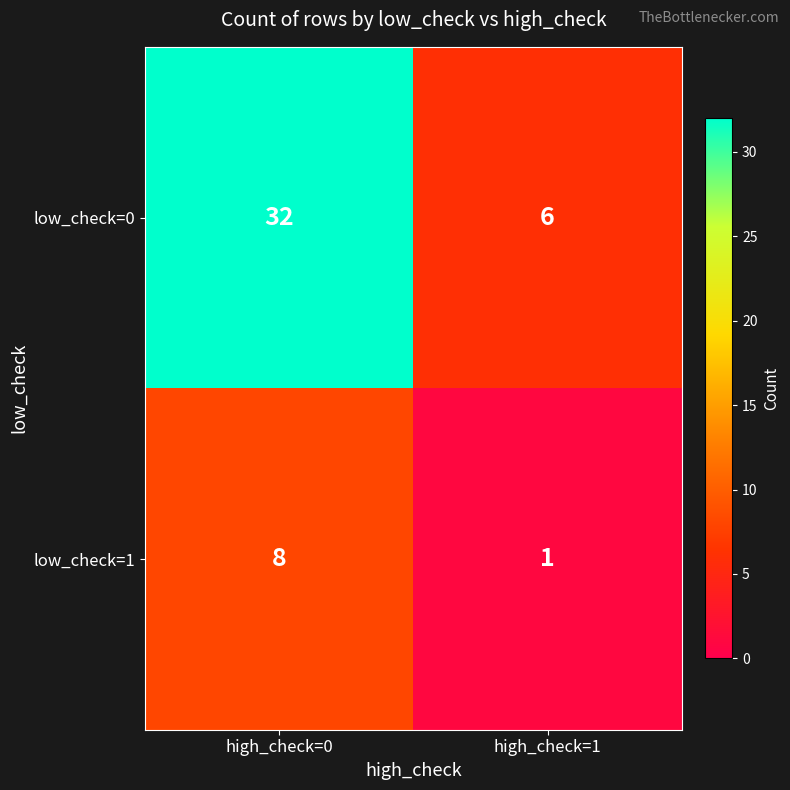

Which series has the largest total across all categories?

low_check=0